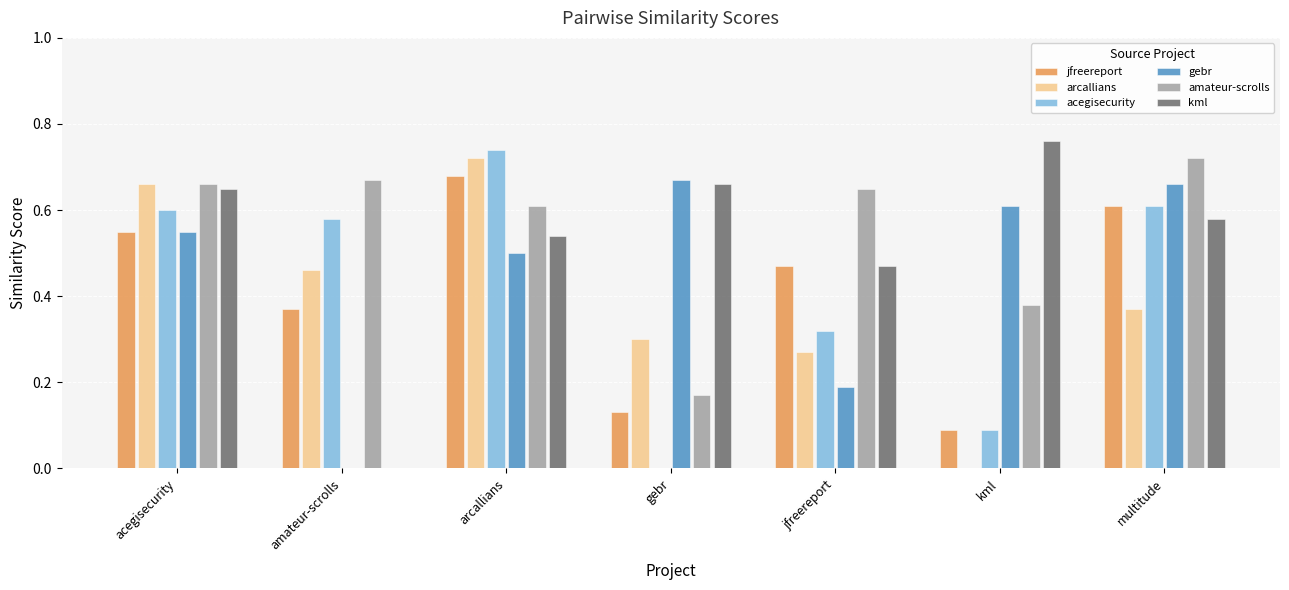

What is the sum of all kml values?

3.7